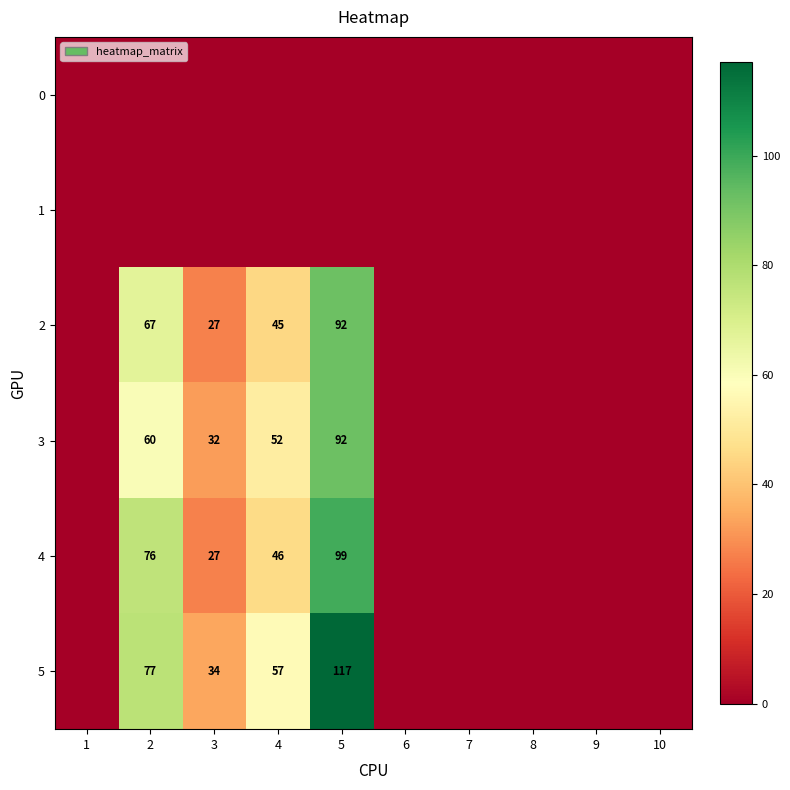

The 3 series shows 24 at 5. True or false?

False